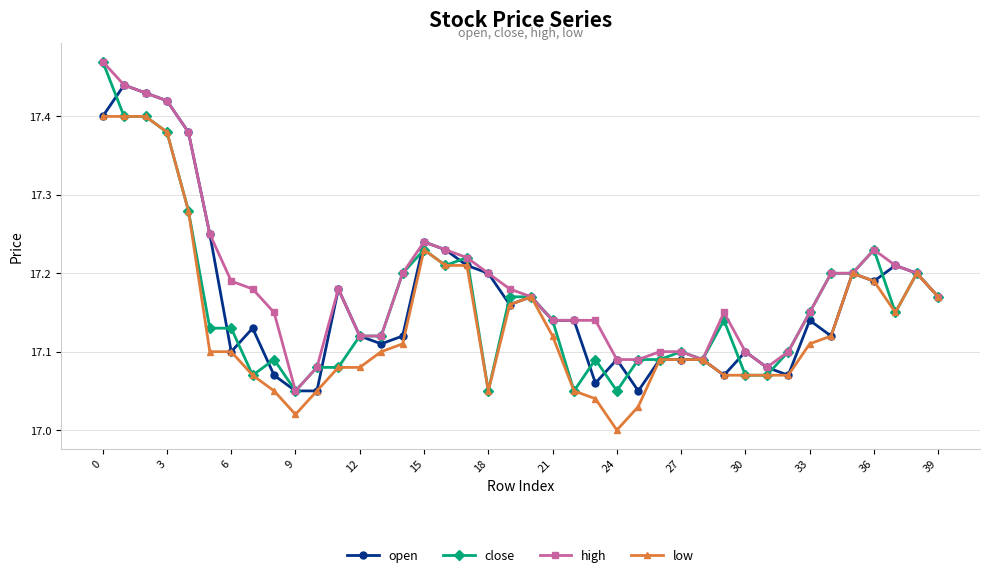

How many lines are shown in the chart?

4